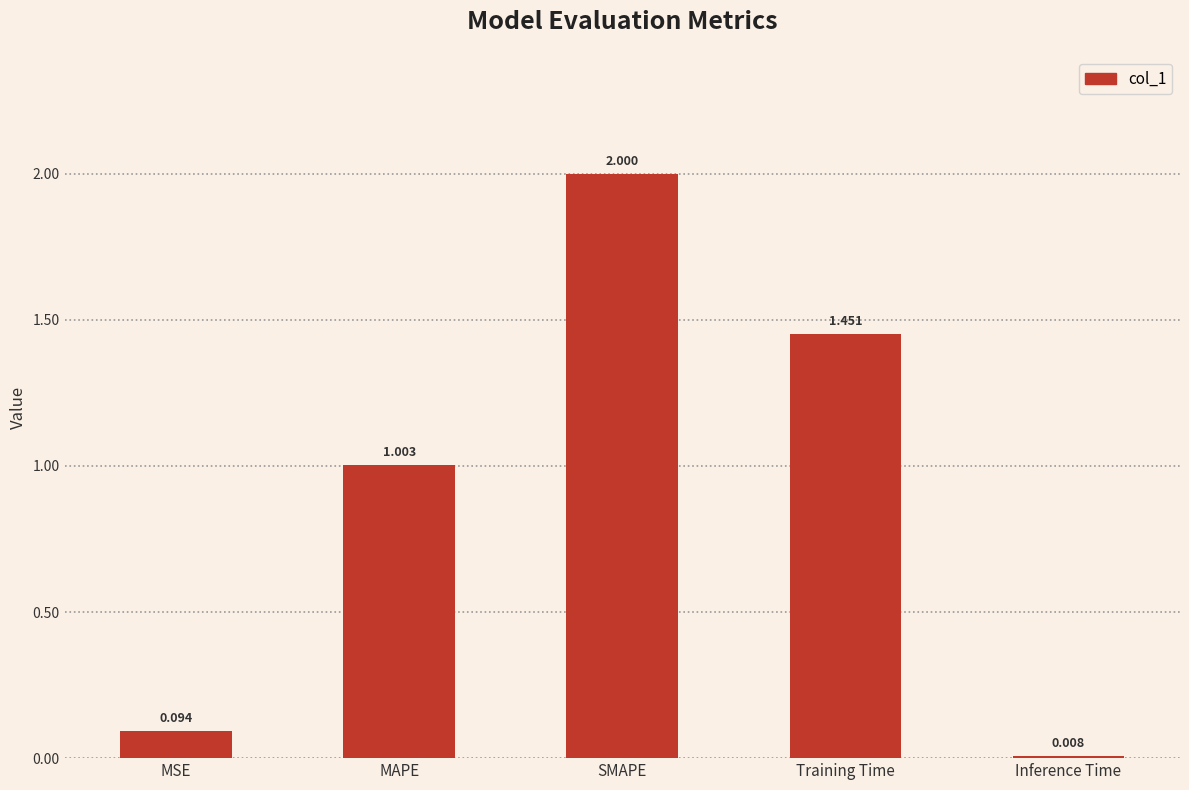

What is the change in value from SMAPE to Training Time?

-0.5